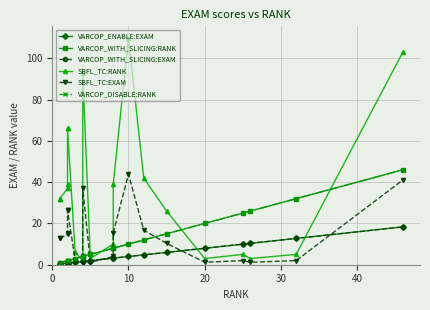

True or false: VARCOP_WITH_SLICING:EXAM has a value of 8.0 at 16.

True